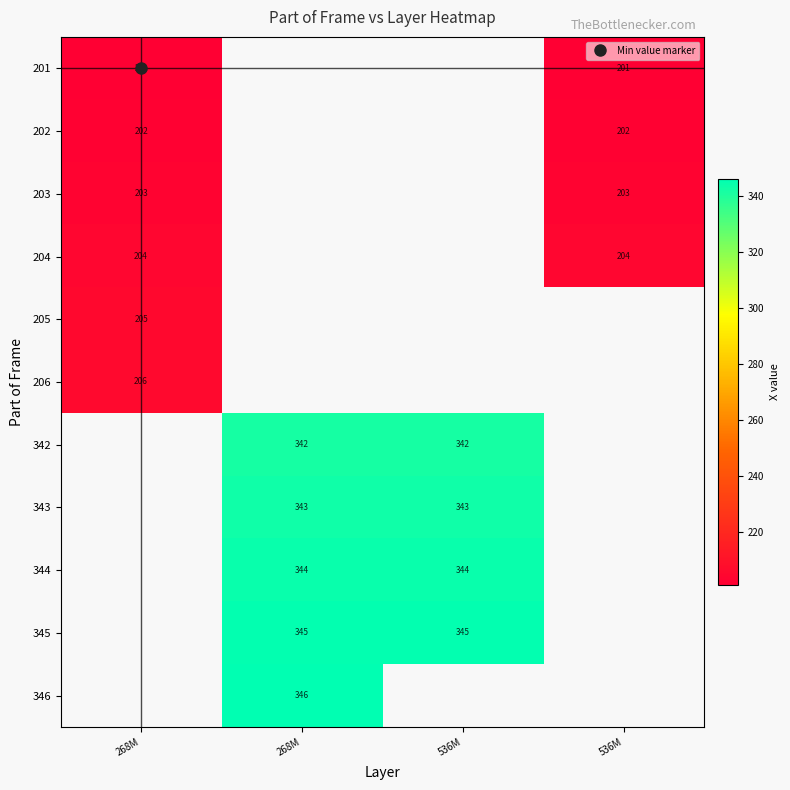

Which has a higher value, 268M or 536M?

536M